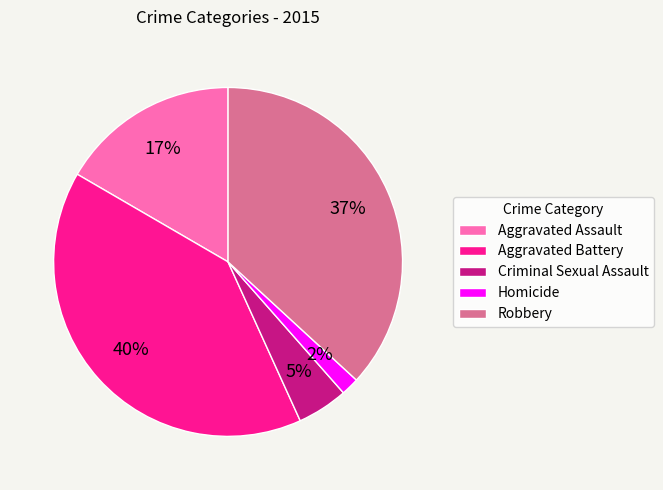

To the nearest percent, what portion does Homicide represent?

2%